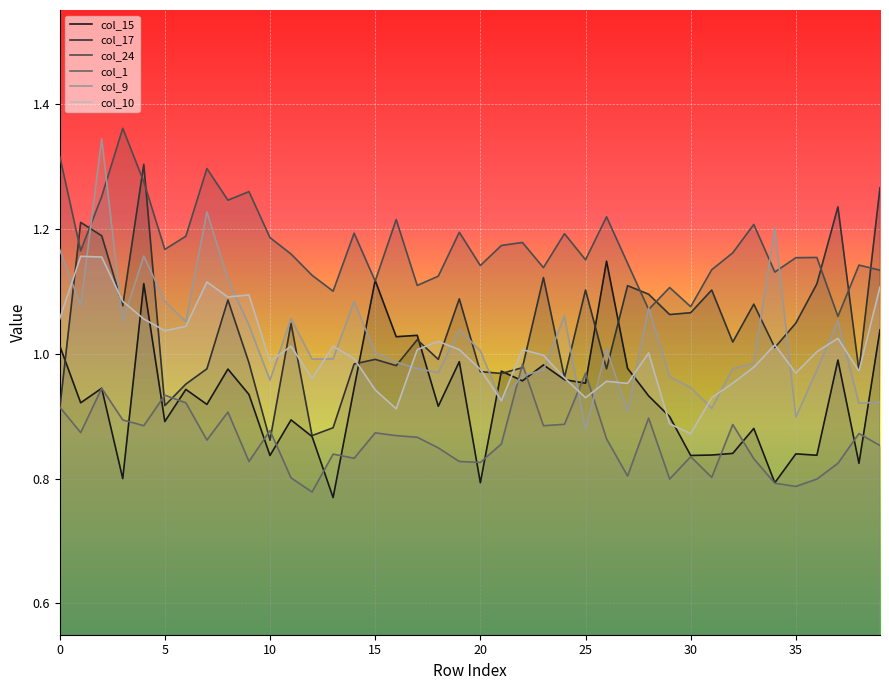

True or false: col_17 and col_24 cross at least once.

True